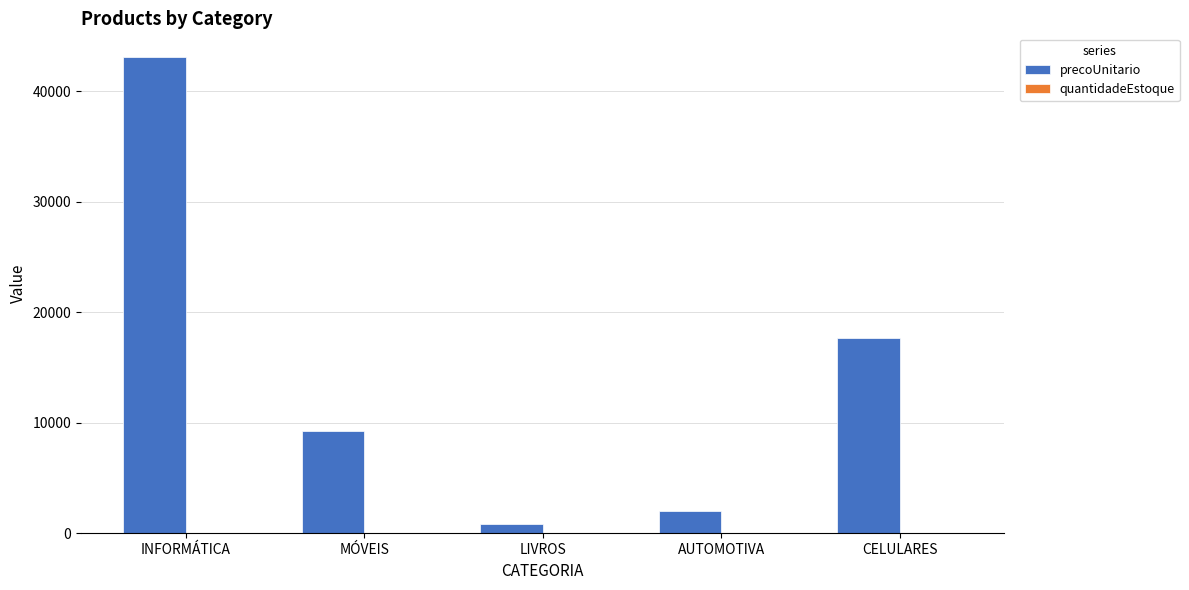

How many distinct data groups are displayed?

2